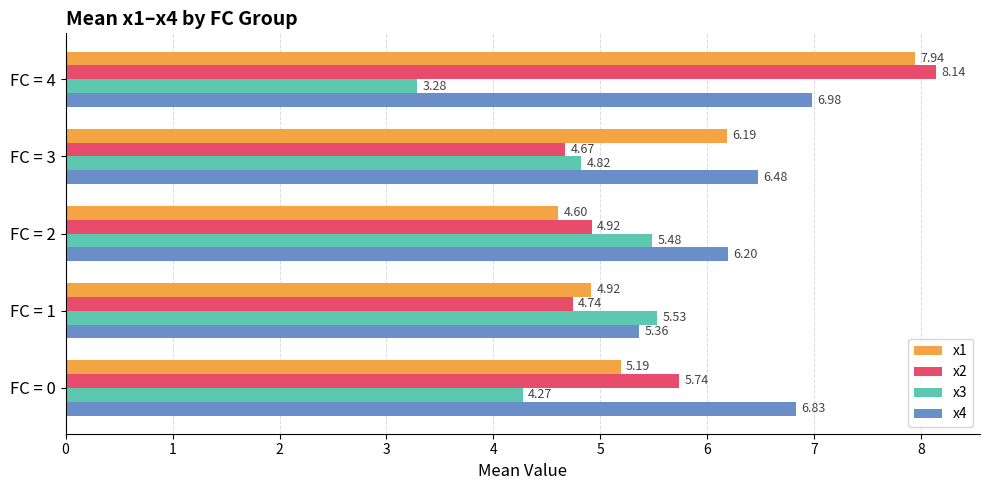

At FC = 3, list the series in order from smallest to largest.

x2, x3, x1, x4